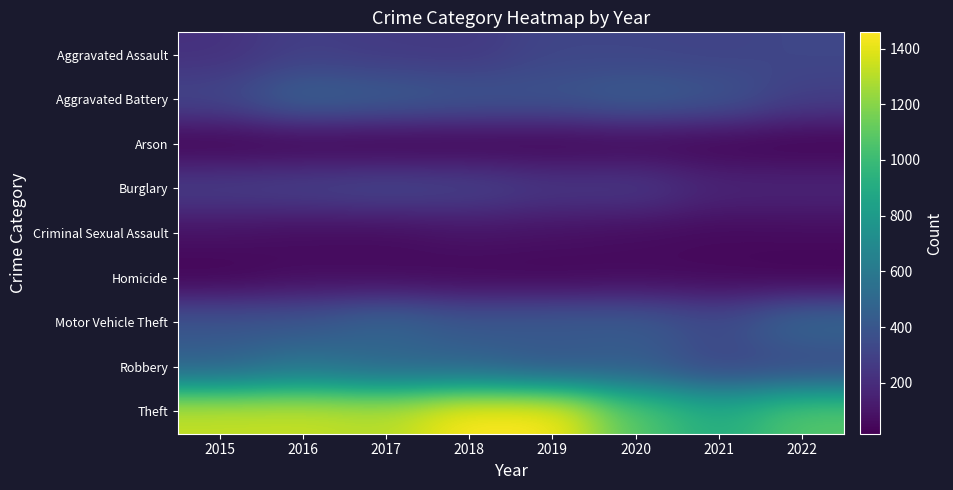

List the series in order of their peak value, lowest first.

Arson, Homicide, Criminal Sexual Assault, Aggravated Assault, Burglary, Aggravated Battery, Motor Vehicle Theft, Robbery, Theft